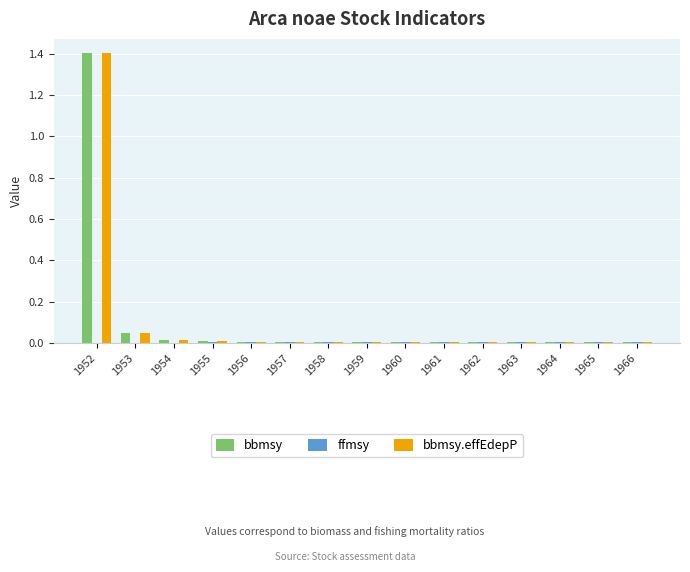

Which category has the highest value across all series?

1952